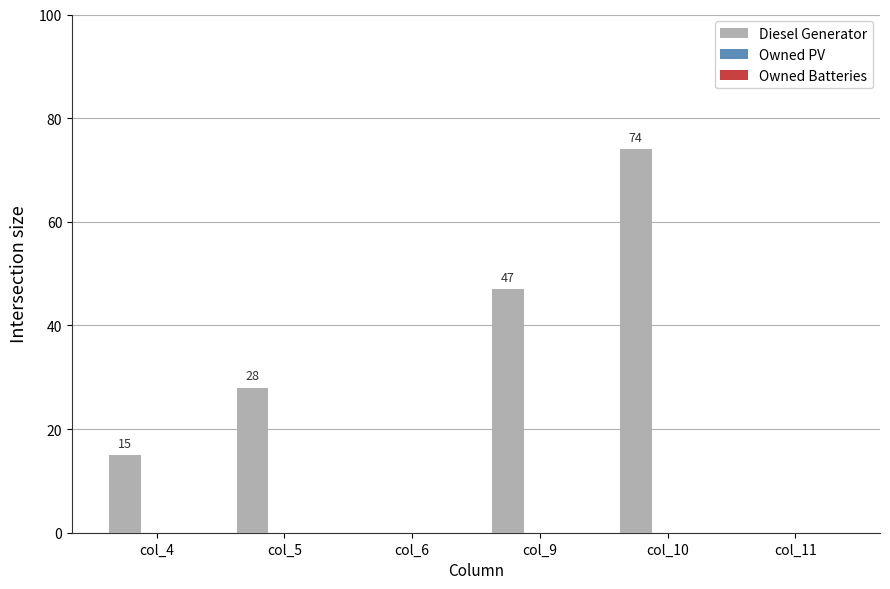

What is the maximum value shown in the chart?

74